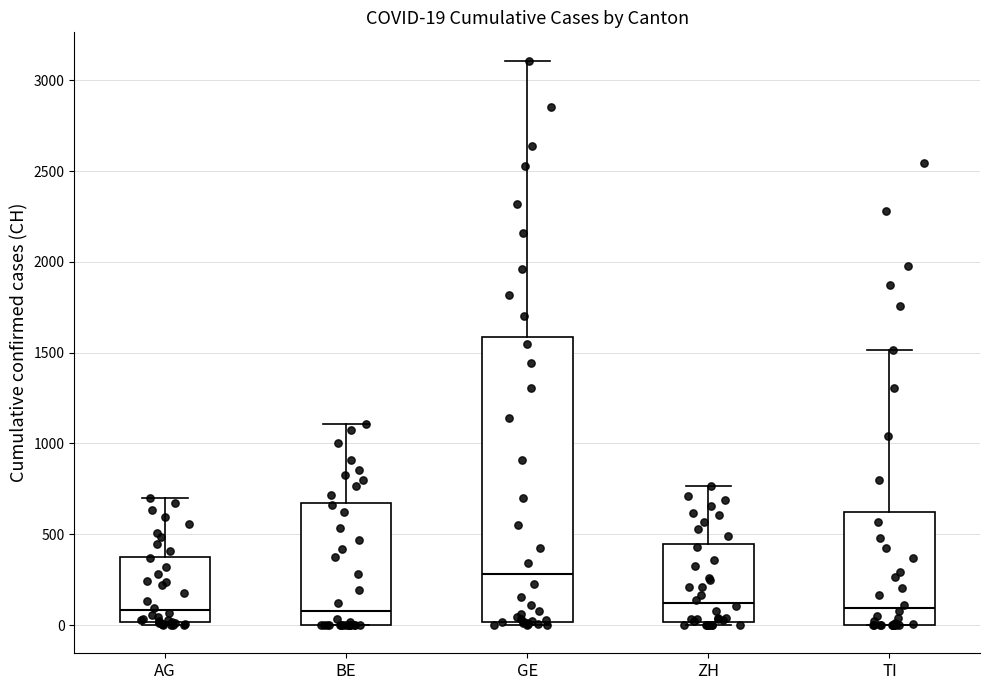

Which box is the tallest, from its lower edge to its upper edge?

GE